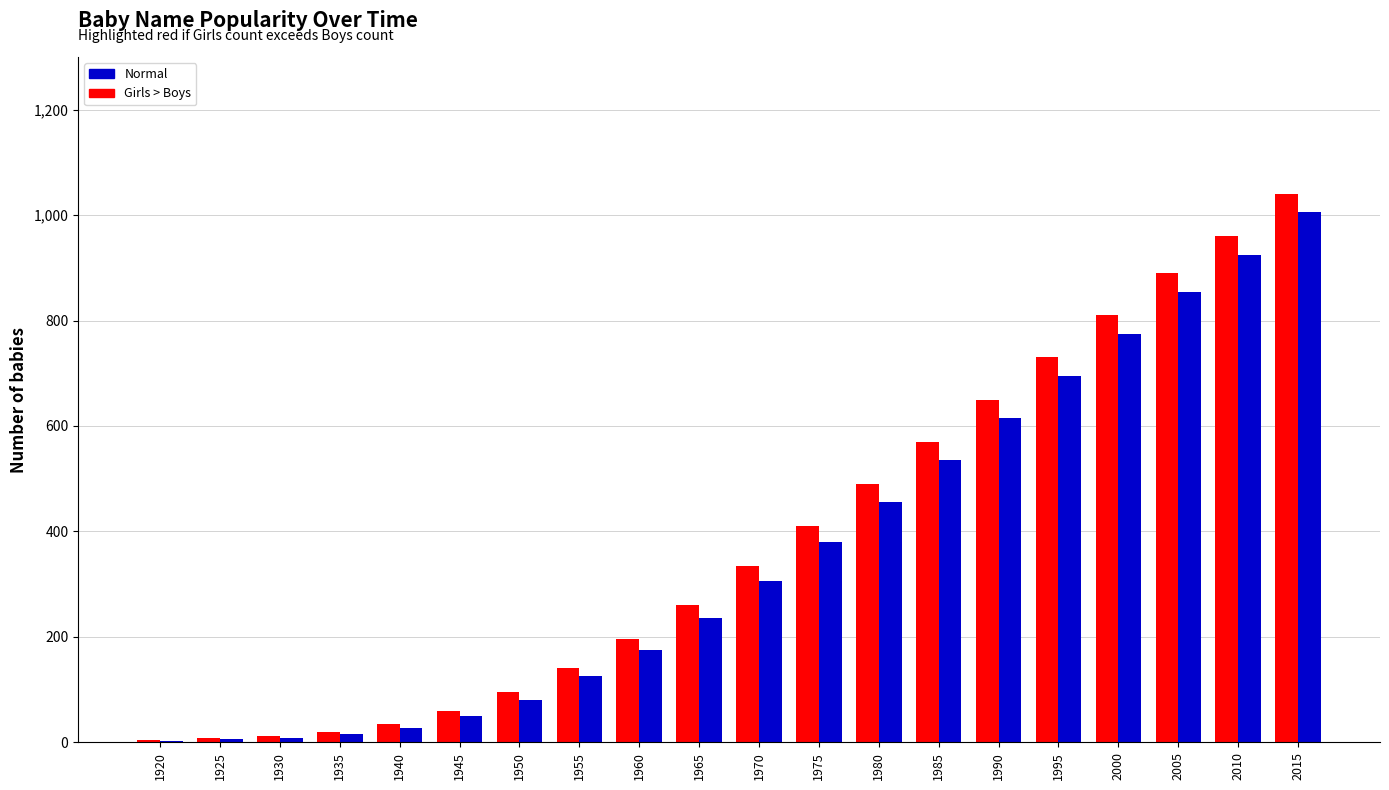

Which label corresponds to the largest value in the chart?

2015